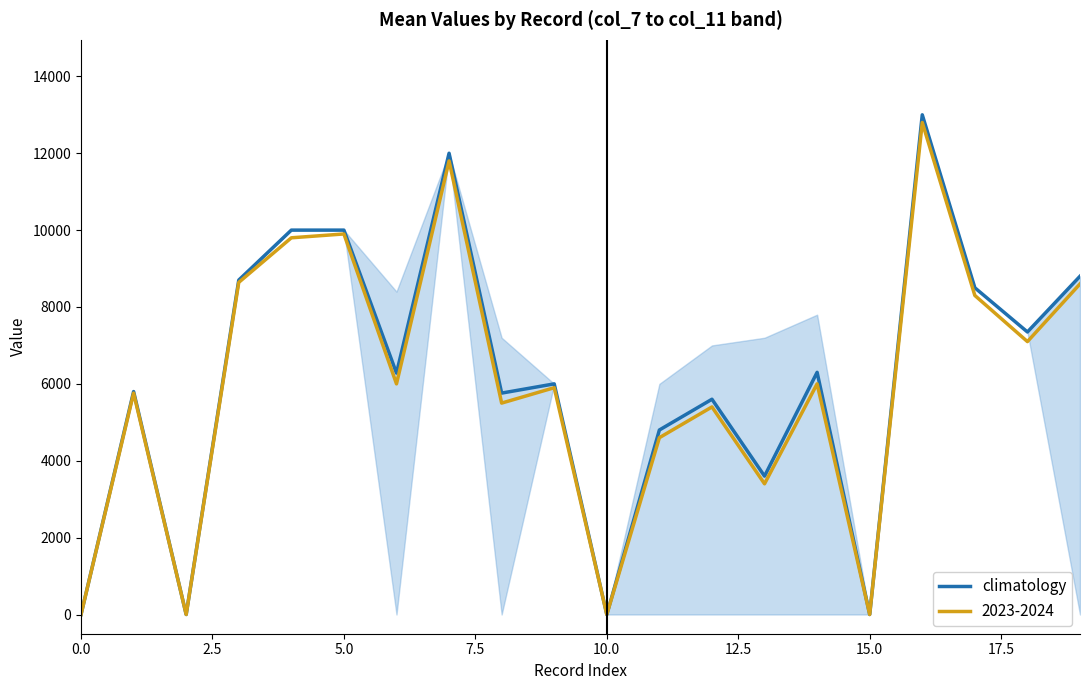

Reading right to left, list all the values displayed in this chart.

8800	7350	8500	13000	0	6300	3600	5600	4800	0	6000	5760	12000	6280	10000	10000	8700	0	5800	0